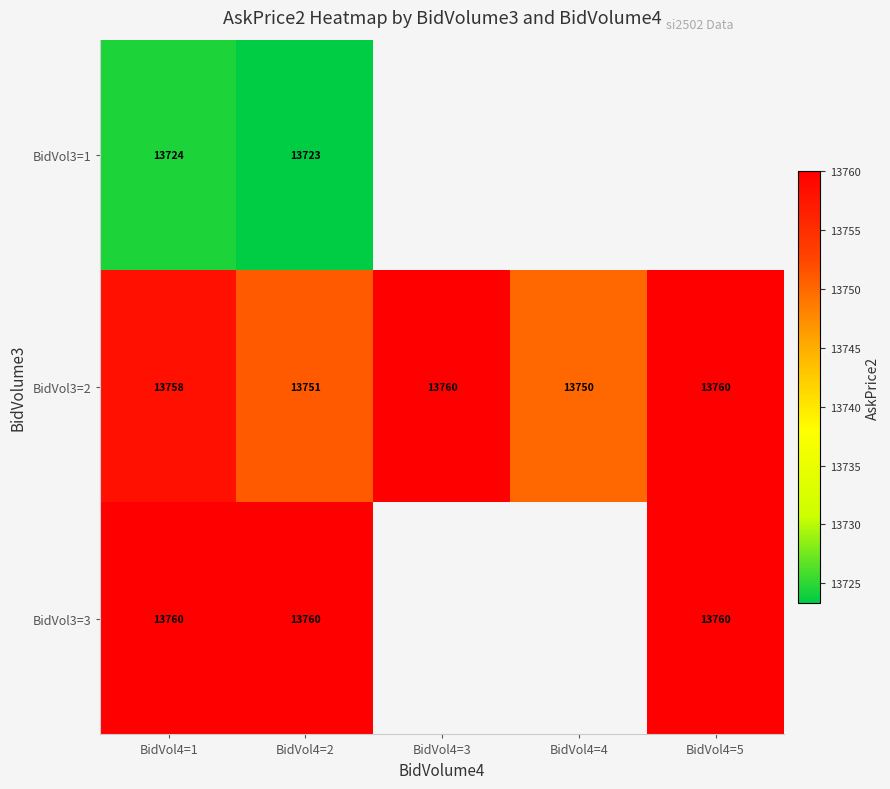

Count the number of data series in this chart.

3